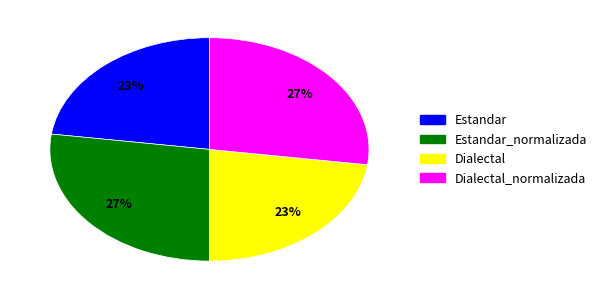

The Dialectal slice represents 11% of the pie. True or false?

False